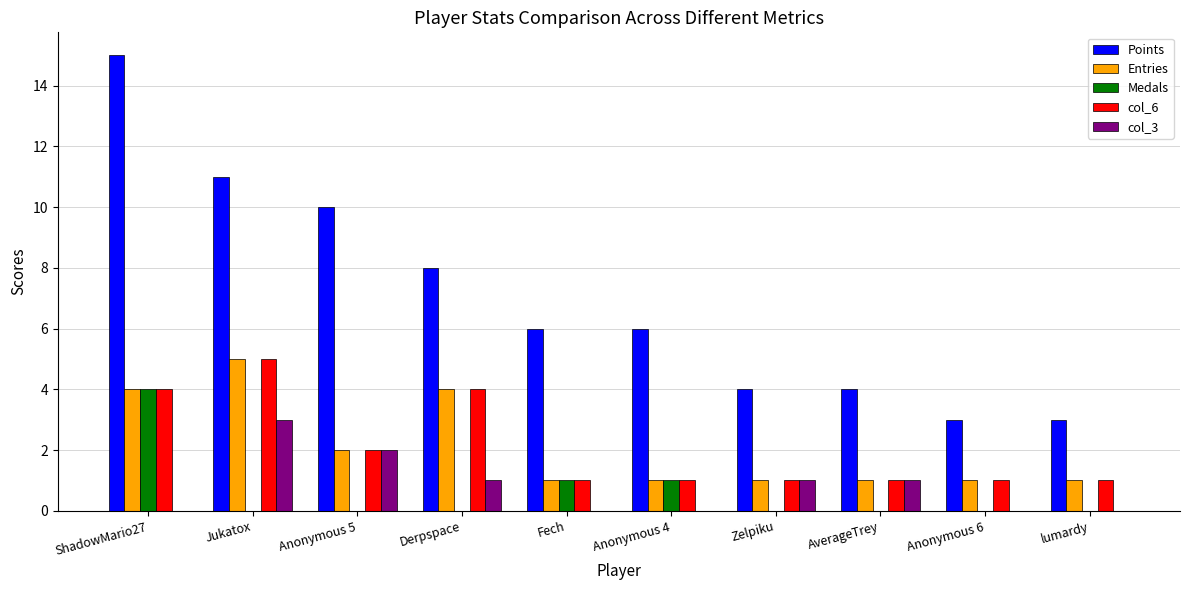

Which series has the widest spread of values?

Points